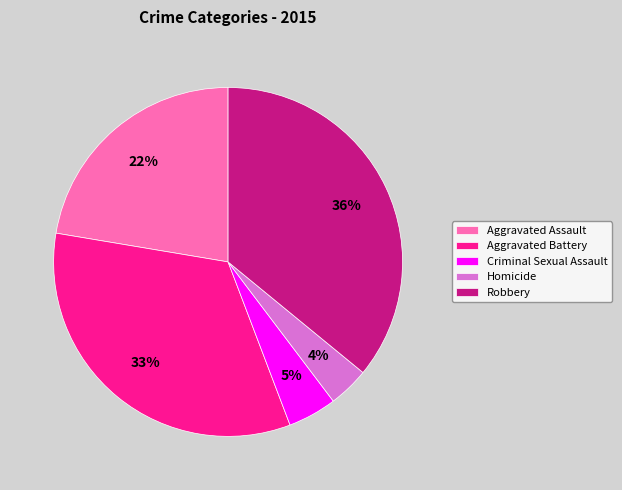

How many segments does this pie chart have?

5